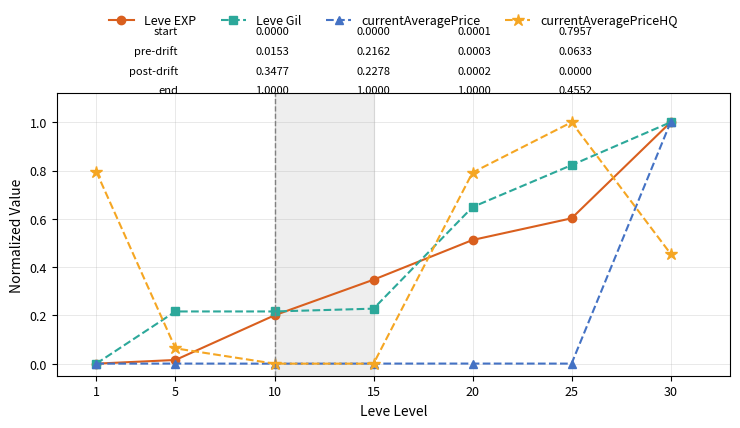

Which series changed the most between 1 and 10?

currentAveragePriceHQ